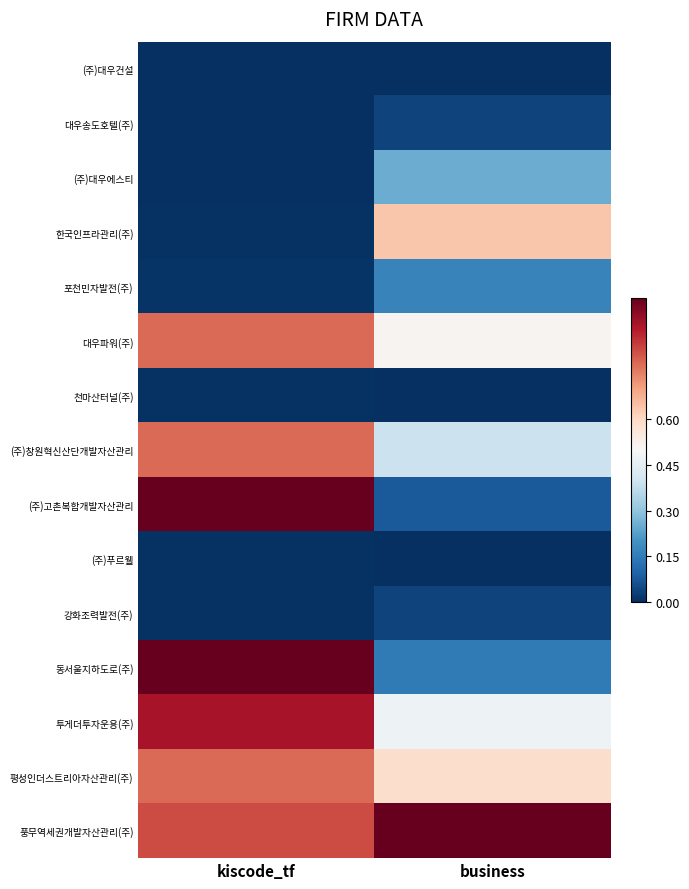

Reading left to right, transcribe all the data shown in this chart.

(주)대우건설: kiscode_tf=0.0	business=0.0
대우송도호텔(주): kiscode_tf=0.0	business=0.0
(주)대우에스티: kiscode_tf=0.0	business=0.3
한국인프라관리(주): kiscode_tf=0.0	business=0.6
포천민자발전(주): kiscode_tf=0.0	business=0.2
대우파워(주): kiscode_tf=0.8	business=0.5
천마산터널(주): kiscode_tf=0.0	business=0.0
(주)창원혁신산단개발자산관리: kiscode_tf=0.8	business=0.4
(주)고촌복합개발자산관리: kiscode_tf=1.0	business=0.1
(주)푸르웰: kiscode_tf=0.0	business=0.0
강화조력발전(주): kiscode_tf=0.0	business=0.0
동서울지하도로(주): kiscode_tf=1.0	business=0.1
투게더투자운용(주): kiscode_tf=0.9	business=0.5
평성인더스트리아자산관리(주): kiscode_tf=0.8	business=0.6
풍무역세권개발자산관리(주): kiscode_tf=0.8	business=1.0